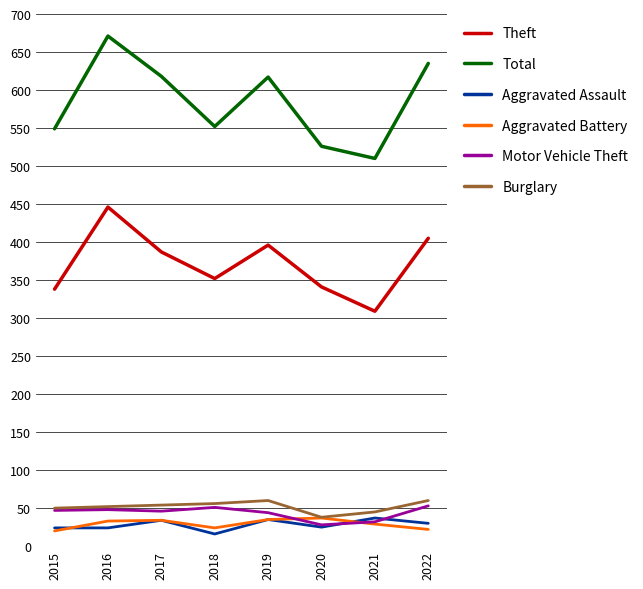

What is the sum of the Burglary values at 2015 and 2021?

95